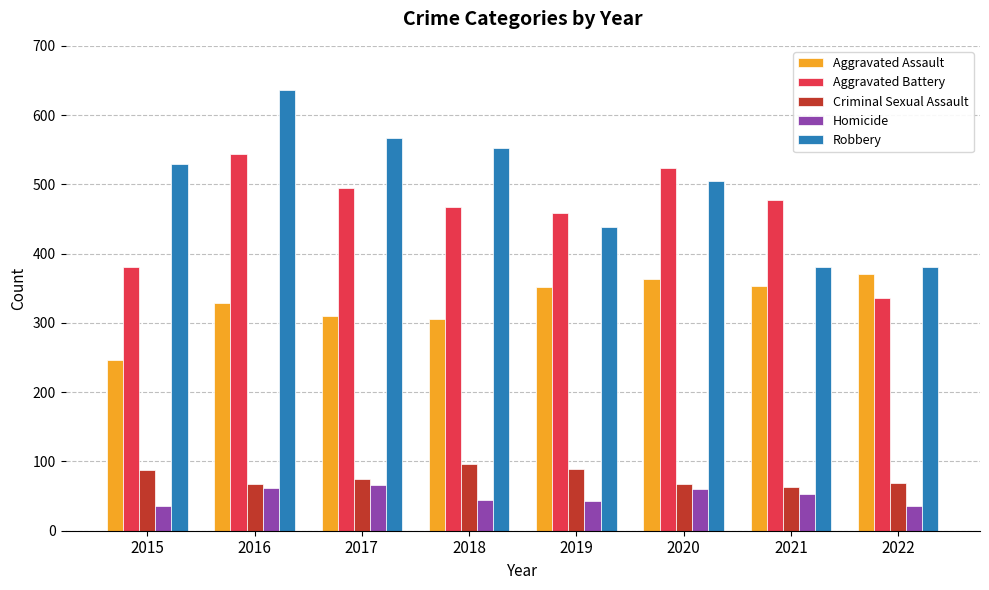

Where does the Criminal Sexual Assault series first go above 74?

2015